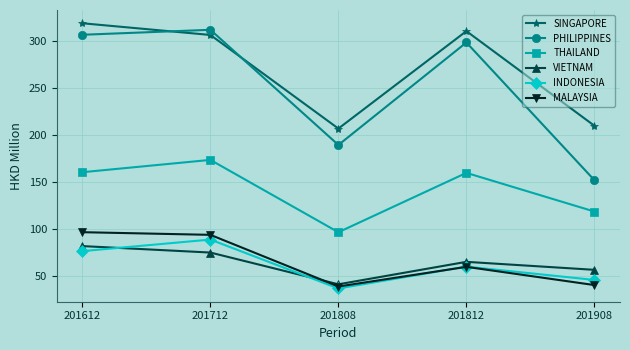

True or false: MALAYSIA and SINGAPORE intersect in this chart.

False